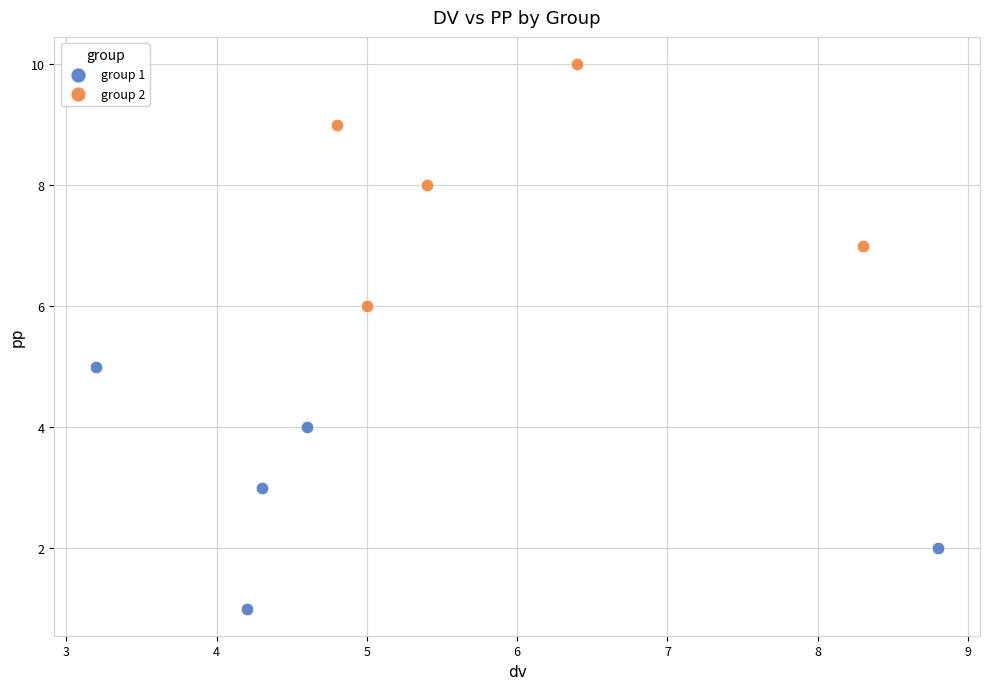

Which series contains the highest Y value?

group 2